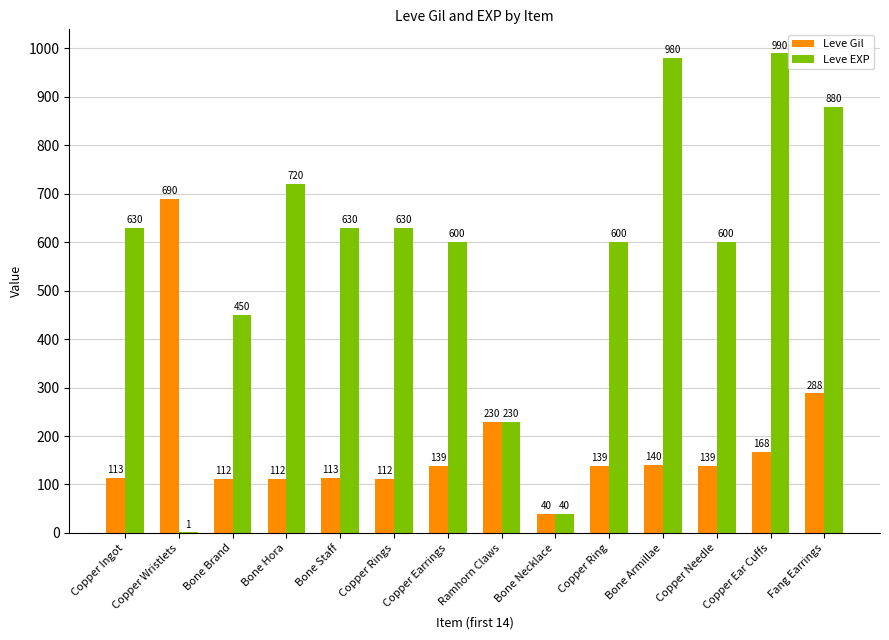

What is the total value across all series at Bone Necklace?

80